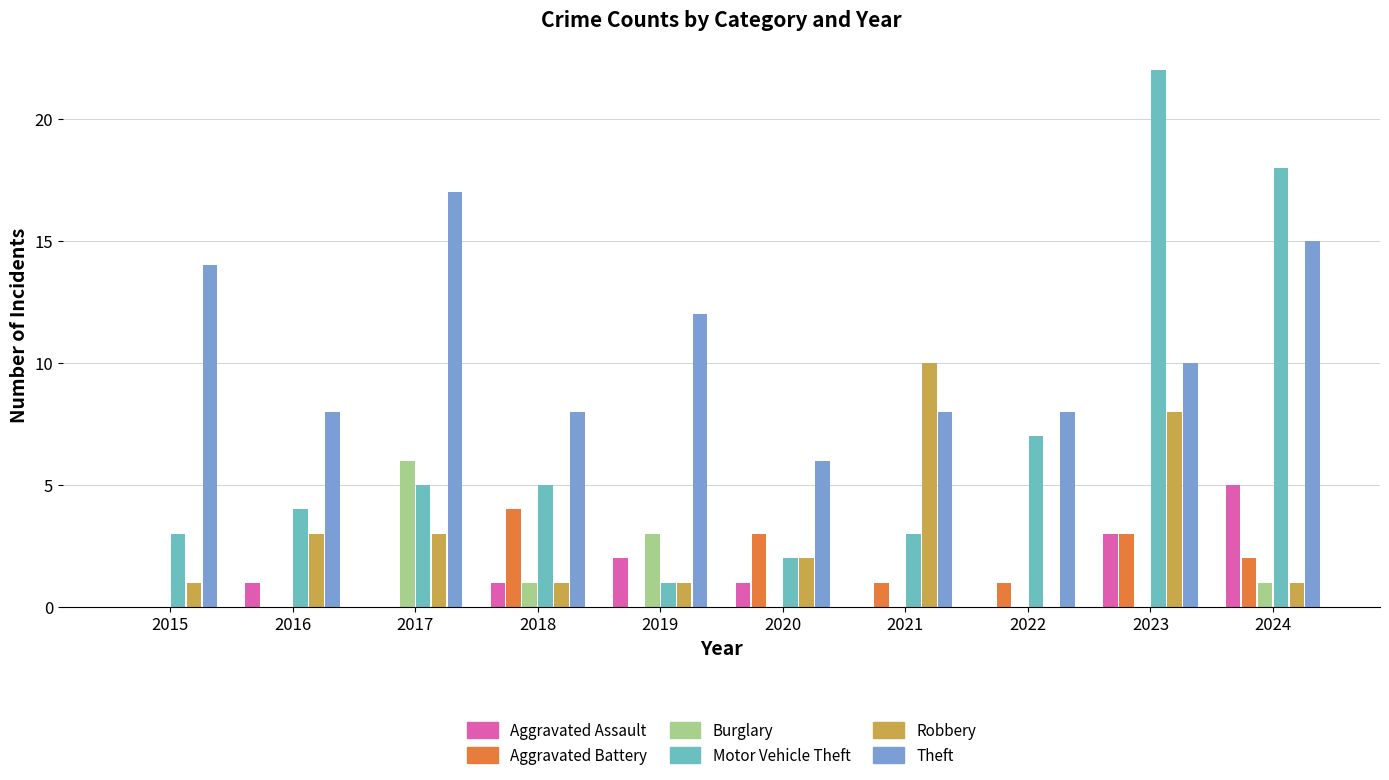

Which series has the largest total across all categories?

Theft